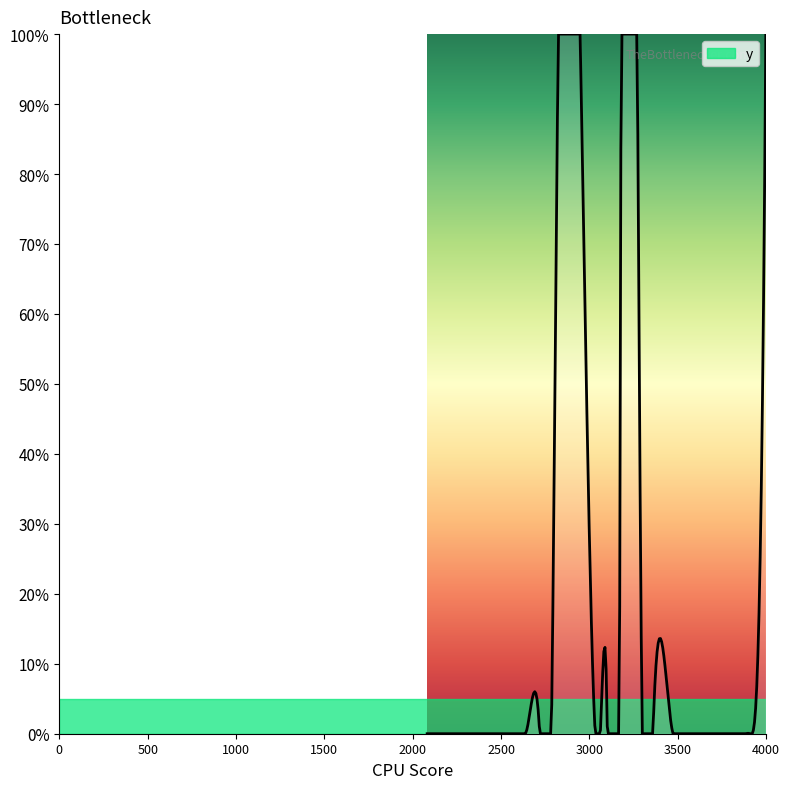

Does the chart have visible grid lines?

No